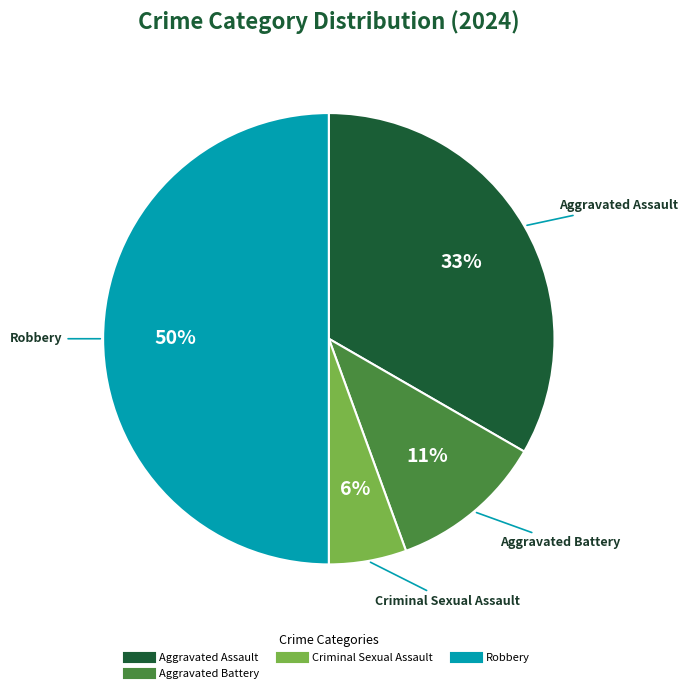

To the nearest percent, what is the average slice percentage?

25%